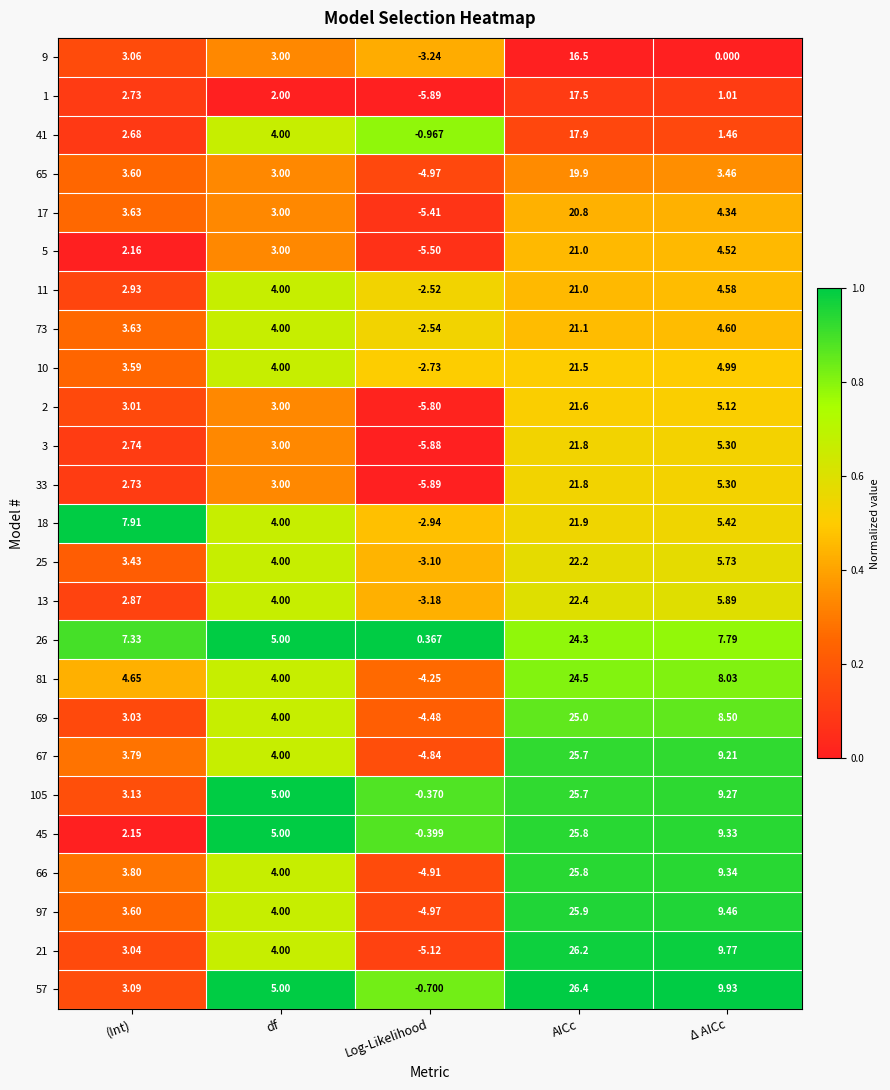

What is the difference between the highest and lowest values at (Int)?

5.8